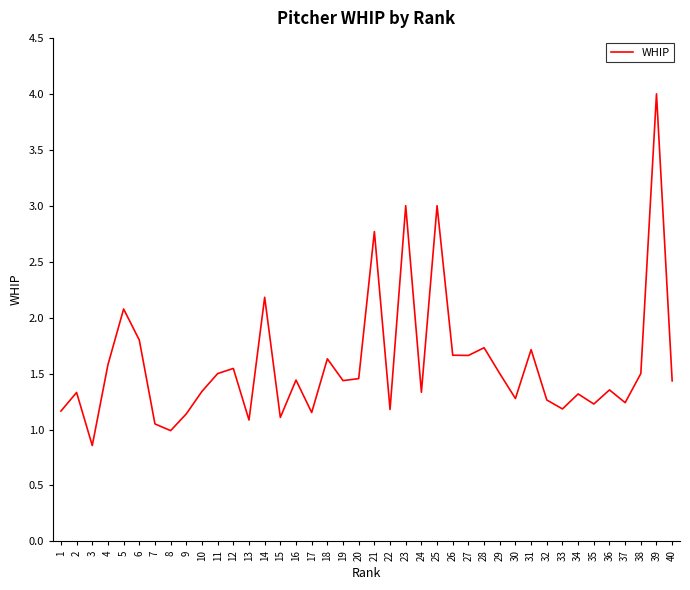

Which has a higher value, 28 or 2?

28